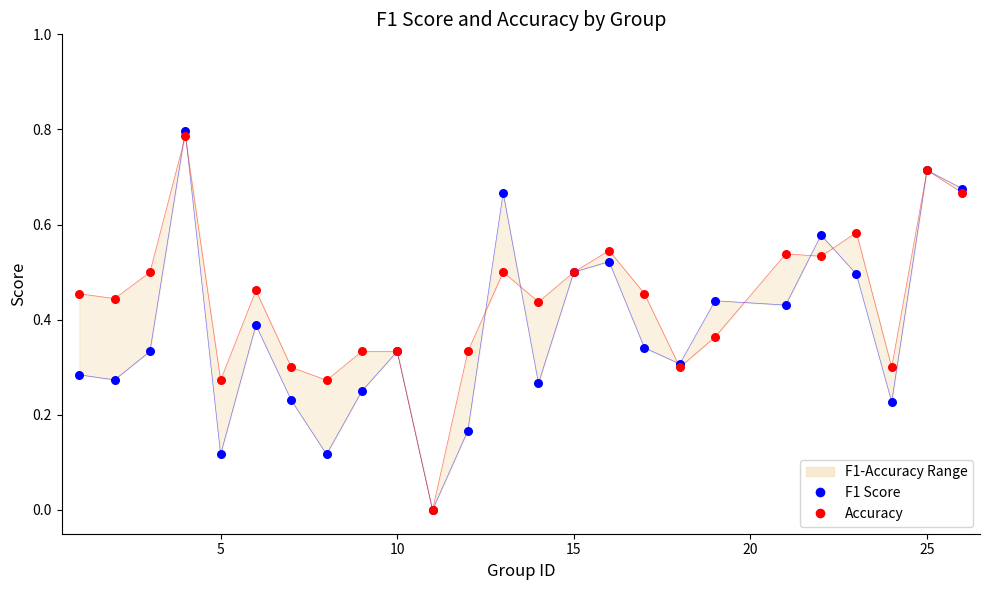

Which series contains the lowest Y value?

F1 Score